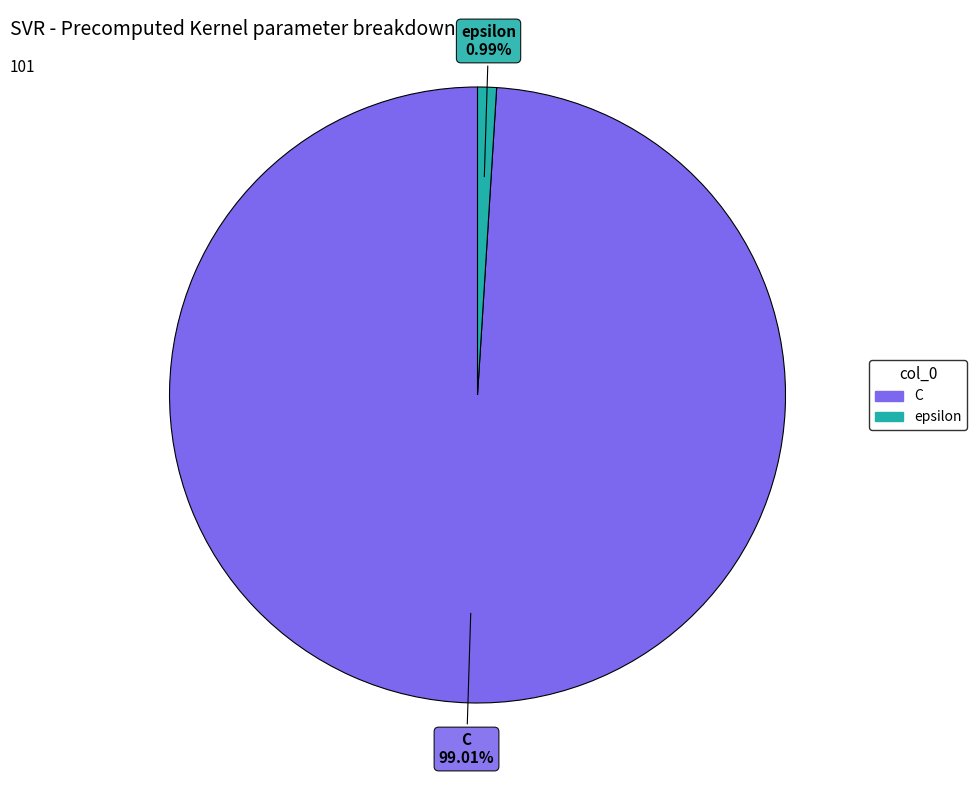

To the nearest percent, what portion does epsilon represent?

1%